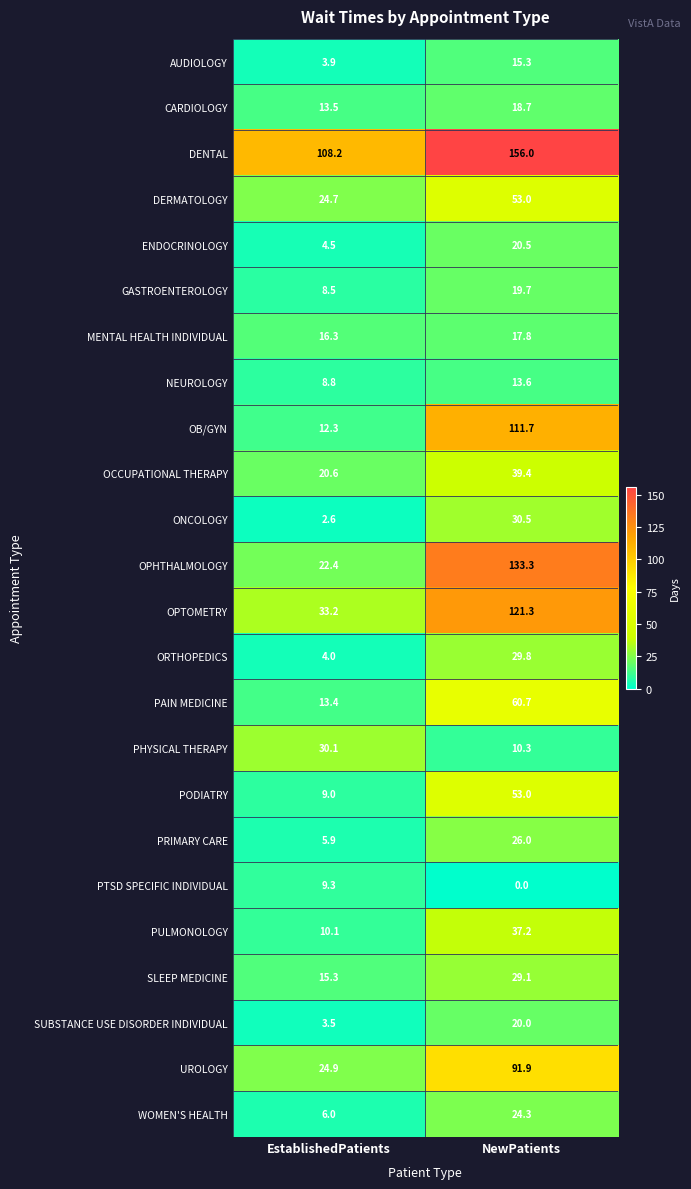

At how many categories does at least one series exceed 83?

2